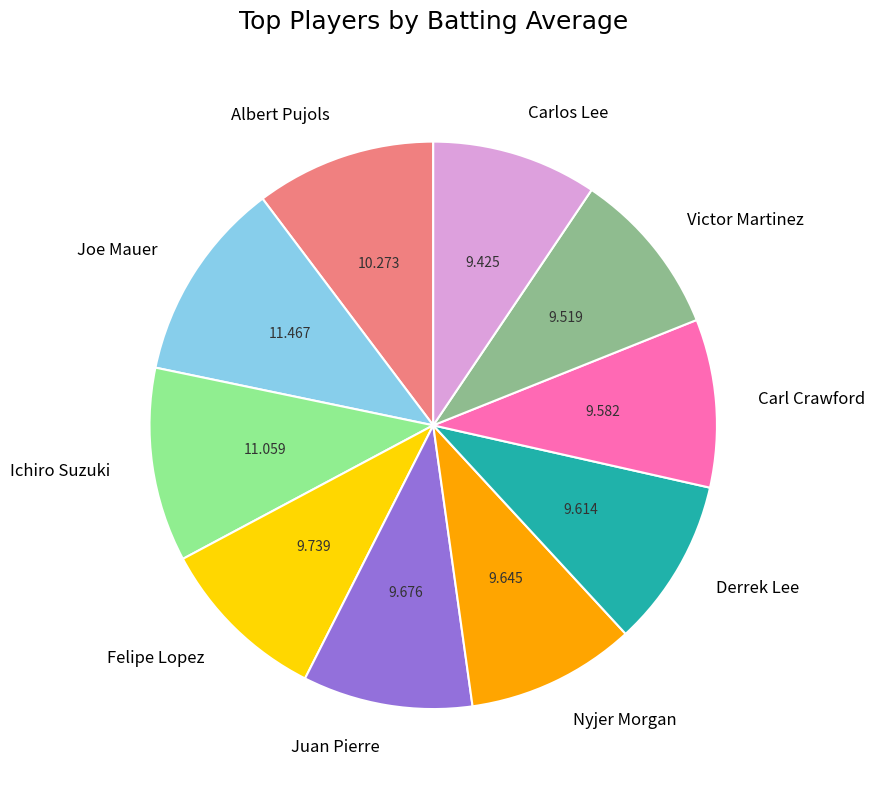

True or false: Felipe Lopez accounts for 1% of the total.

False